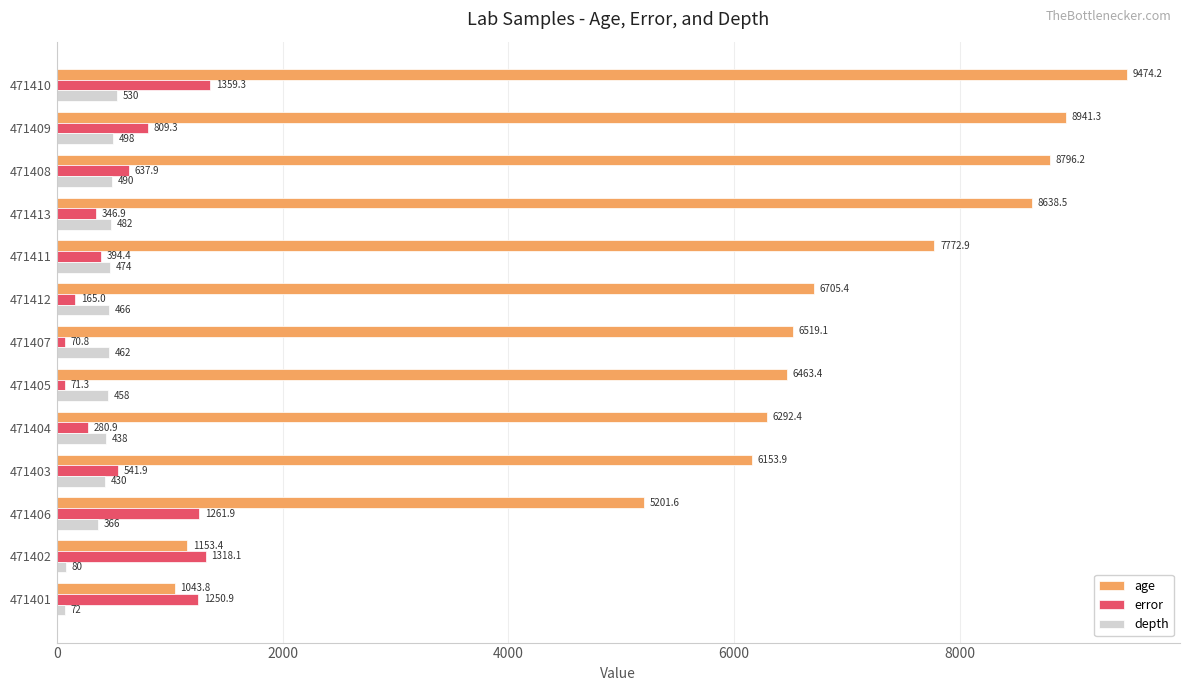

At which label does error reach its minimum?

471407